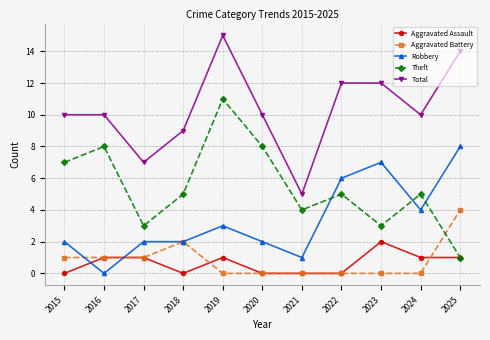

True or false: Theft has a value of 5 at 2024.

True